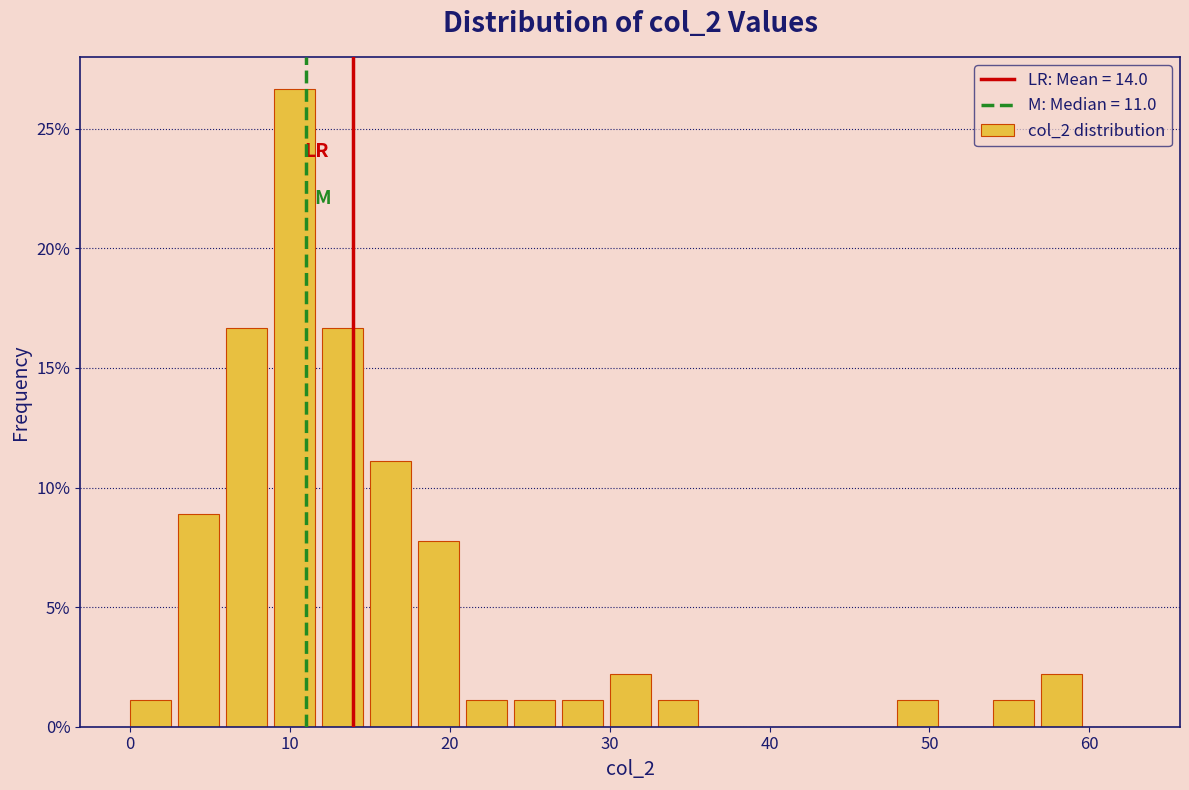

Read against the x-axis, roughly where is the centre of the tallest bar?

10